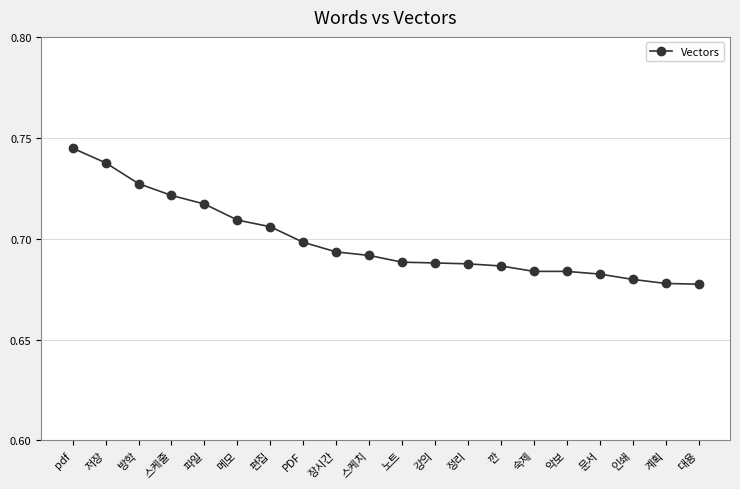

What is the label of the 10th point from the right?

노트